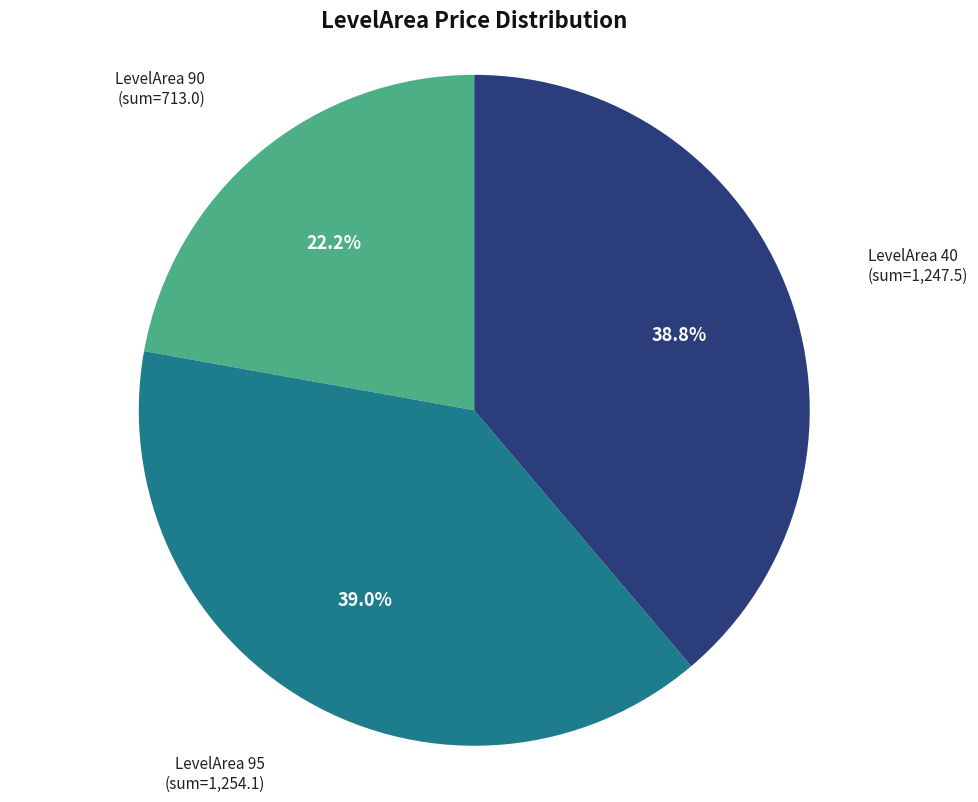

Is there any slice that represents more than half of the pie?

No